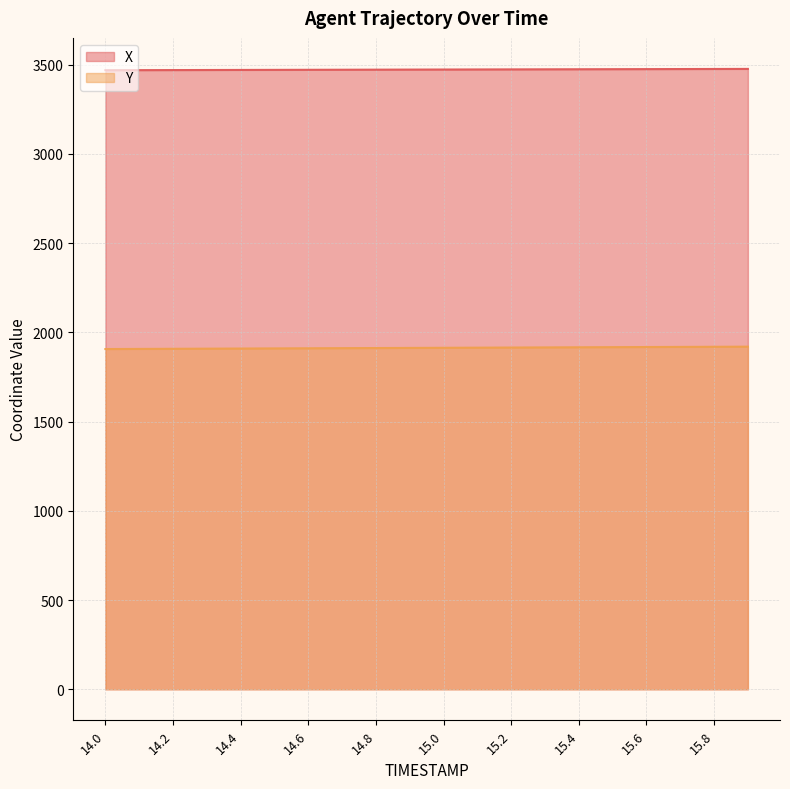

Which series has the largest range (max minus min)?

Y